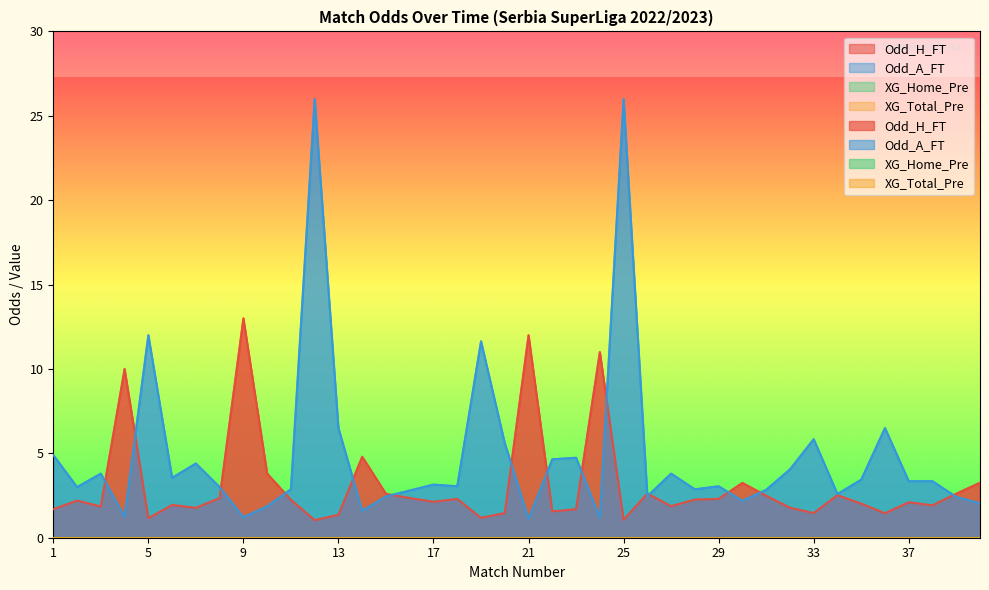

What value does the Odd_A_FT series have at 2?

3.0